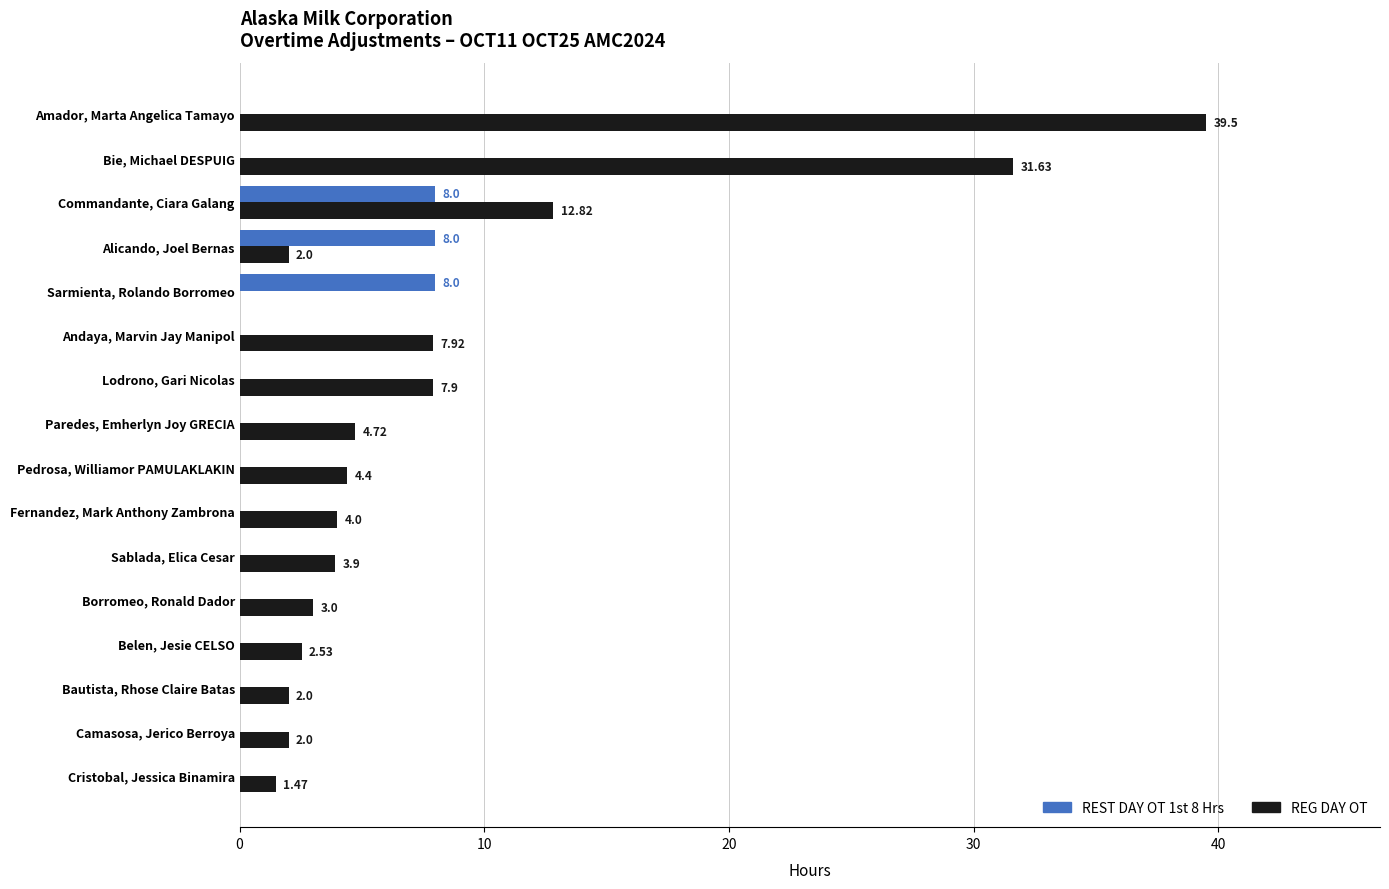

Which series changed the most between Paredes, Emherlyn Joy GRECIA and Camasosa, Jerico Berroya?

REG DAY OT